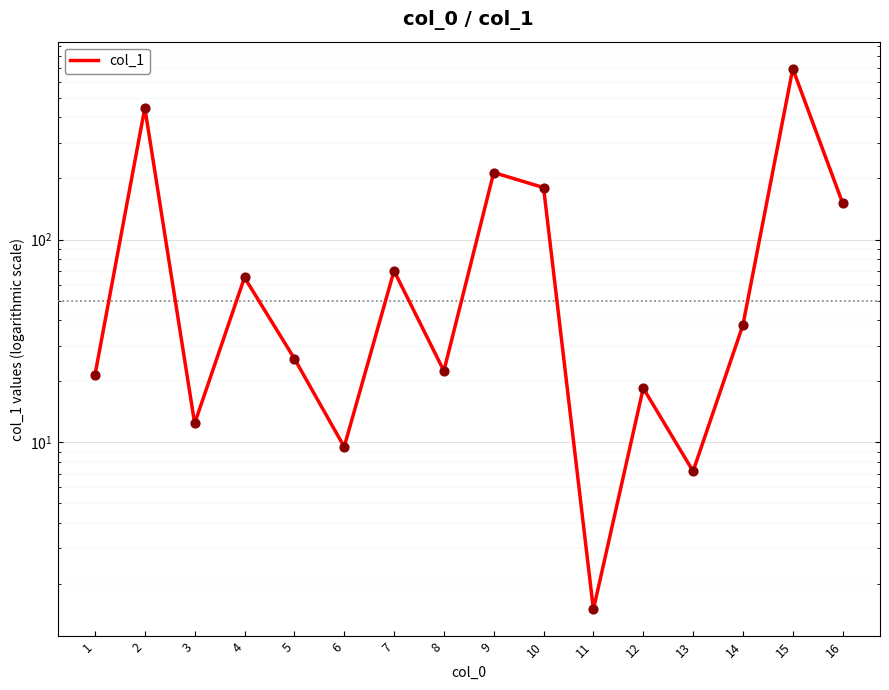

What is the ratio of the value at 14 to the value at 13?

5.3